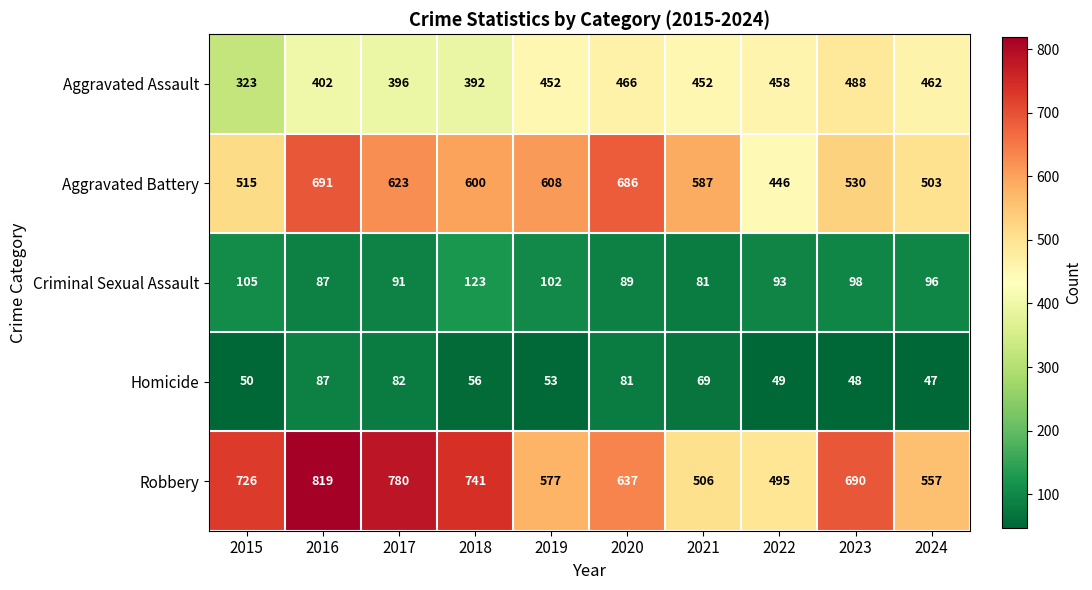

Is it true that Robbery equals 819 at 2016?

True